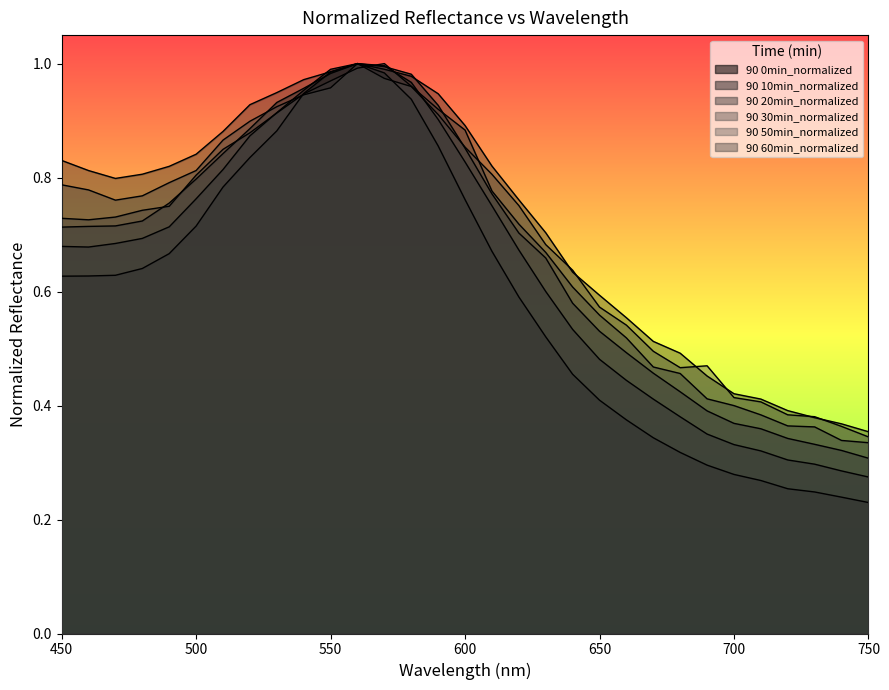

At how many categories does at least one series exceed 0?

31